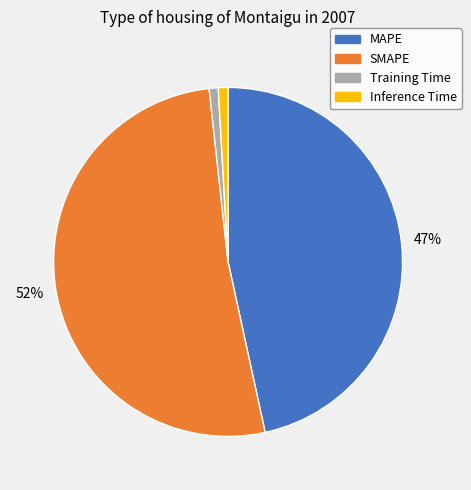

True or false: SMAPE accounts for 62% of the total.

False